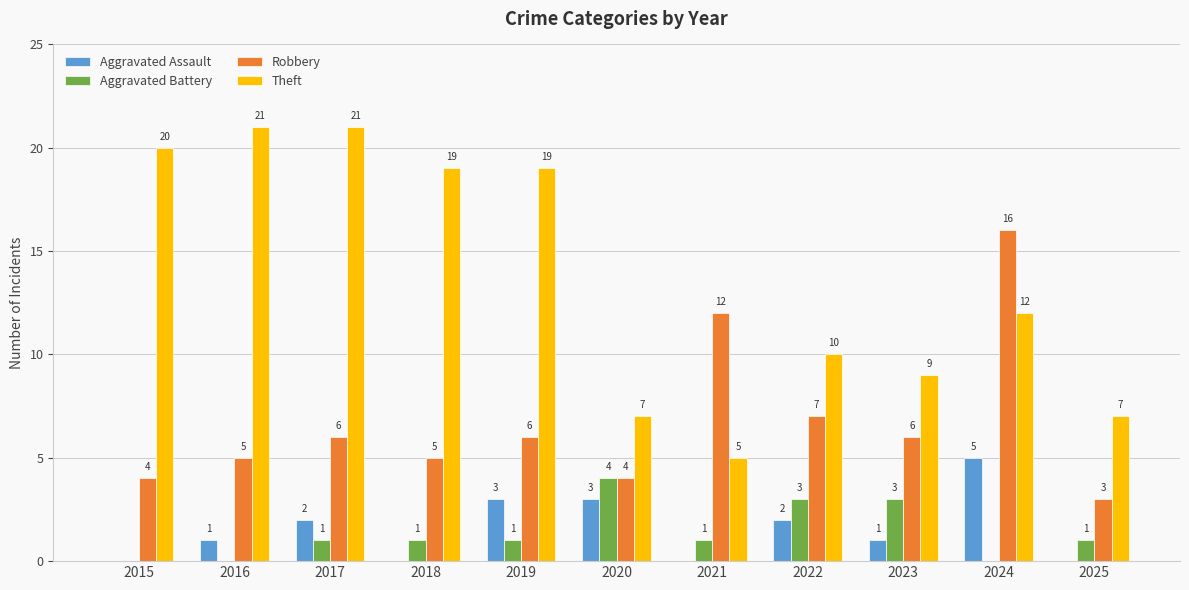

Reading left to right, list all the values displayed in this chart.

Aggravated Assault: 0	1	2	0	3	3	0	2	1	5	0
Aggravated Battery: 0	0	1	1	1	4	1	3	3	0	1
Robbery: 4	5	6	5	6	4	12	7	6	16	3
Theft: 20	21	21	19	19	7	5	10	9	12	7